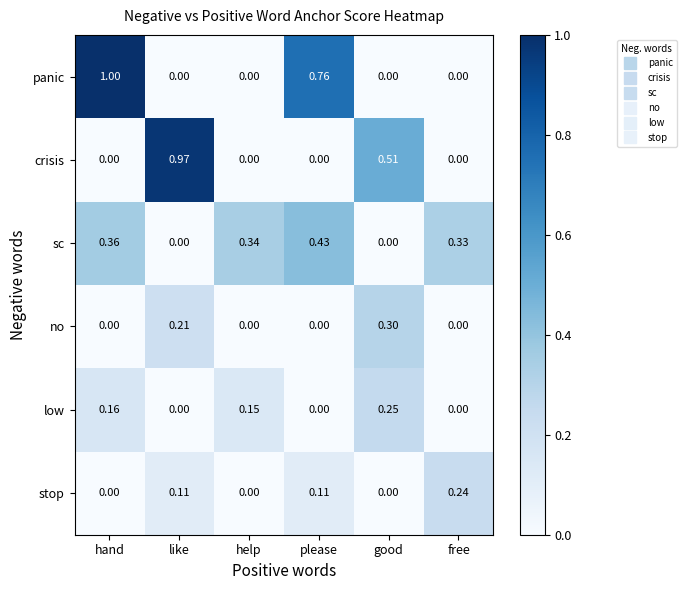

Rank the series by their maximum value, from highest to lowest.

panic, crisis, sc, no, low, stop